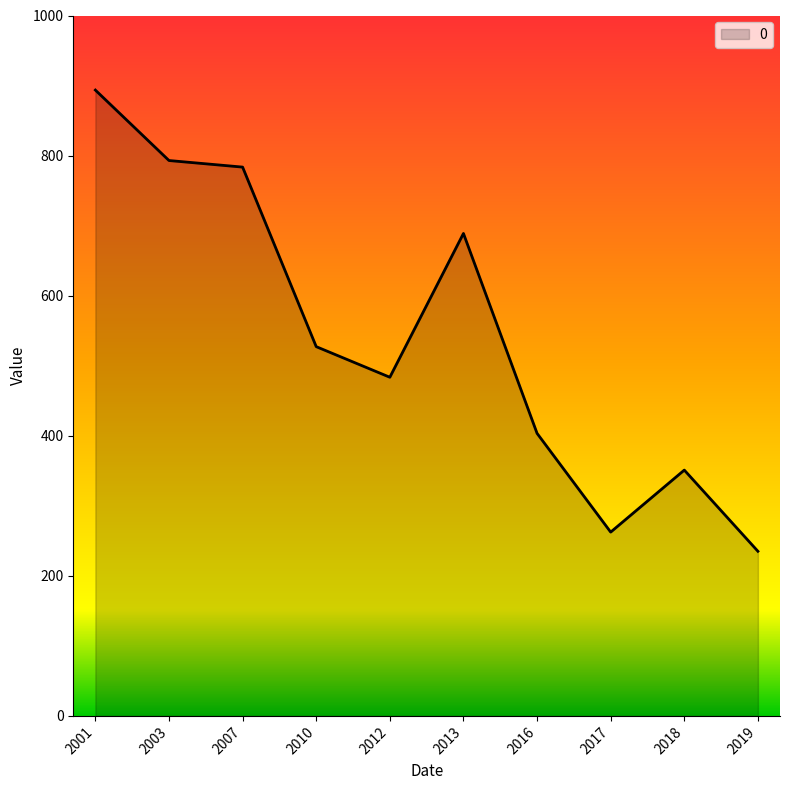

What is the maximum value shown in the chart?

893.5